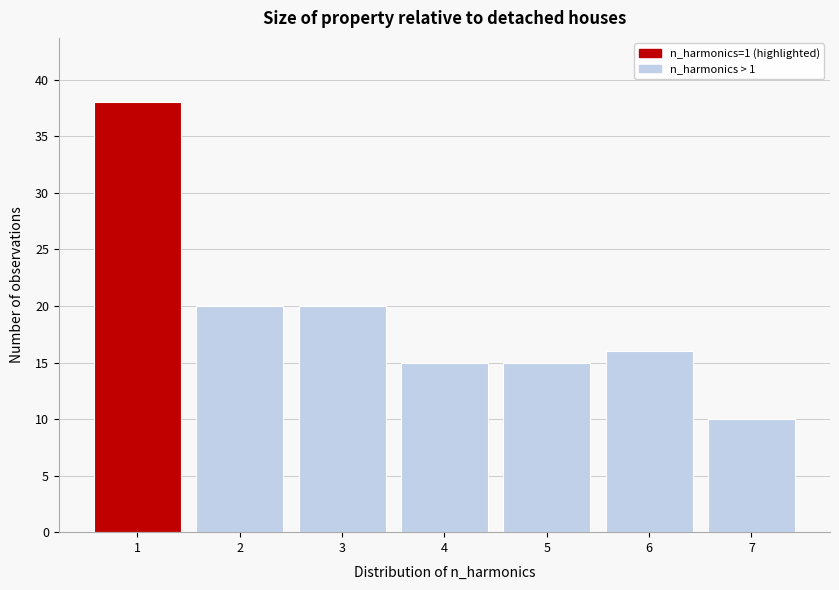

Reading left to right, transcribe this chart: for each bar, give the range it covers on the x-axis and its height. The values are not printed on the chart, so give them approximately, as read against the axis.

0.5 to 1.5: 38
1.5 to 2.5: 20
2.5 to 3.5: 20
3.5 to 4.5: 15
4.5 to 5.5: 15
5.5 to 6.5: 16
6.5 to 7.5: 10